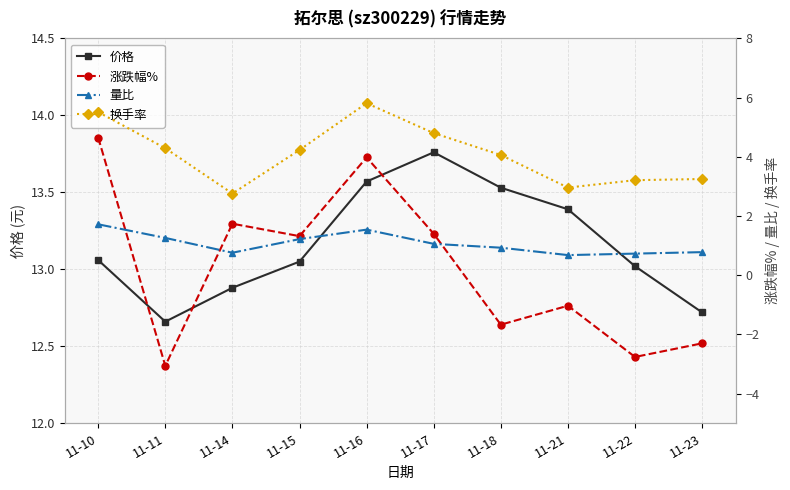

At which label does 量比 first exceed 1?

11-10